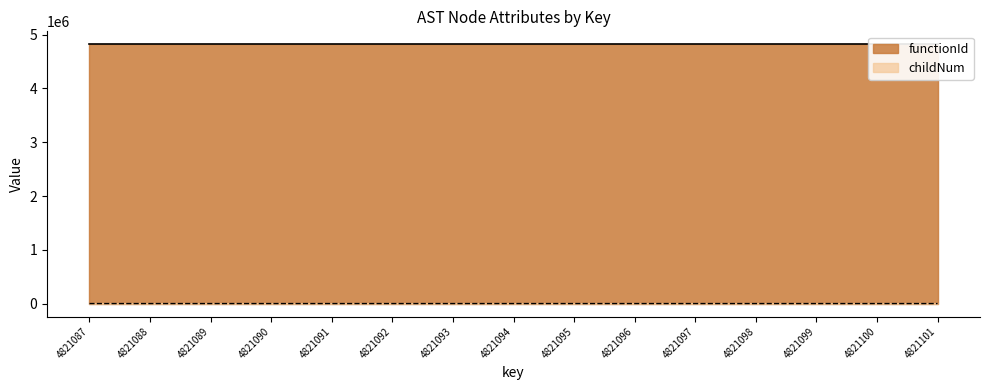

The chart shows a value of 0 at 4821099. True or false?

True